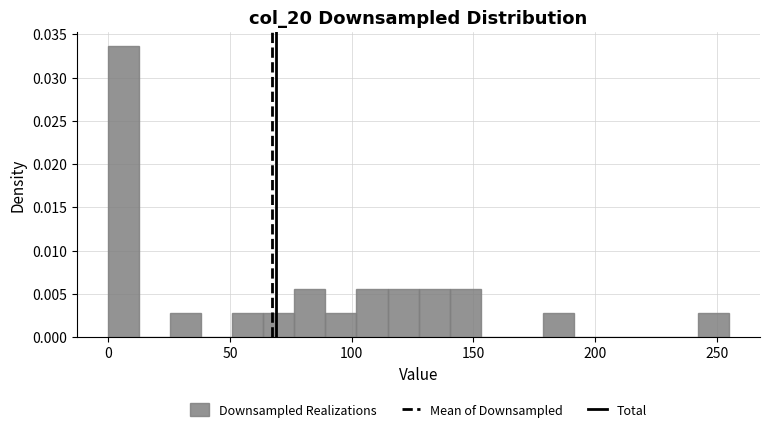

Around what value on the x-axis is the tallest bar? Give the approximate position of its centre, as read against the axis.

5